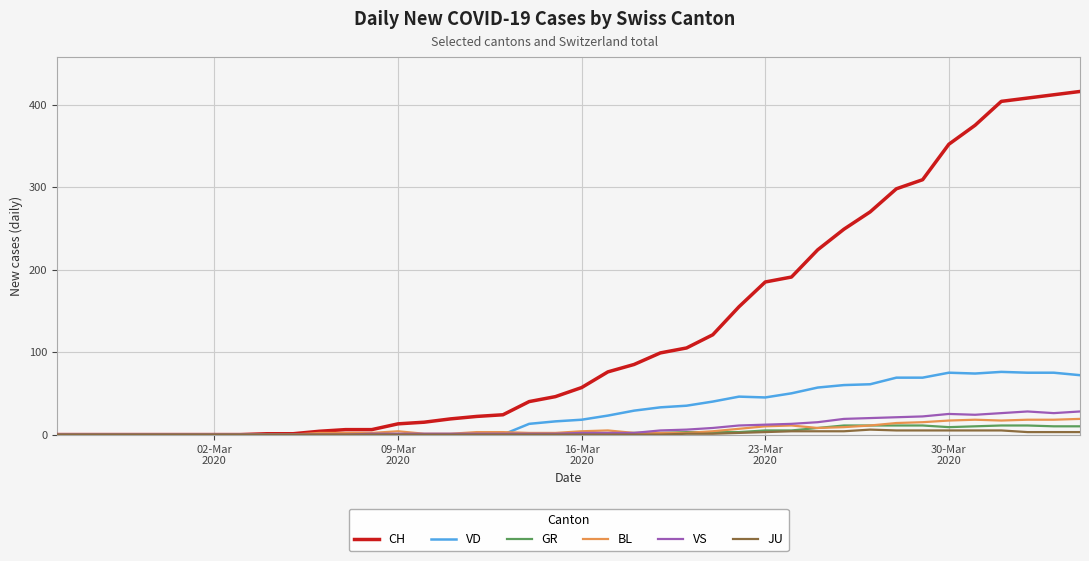

What is the greatest value displayed?

416